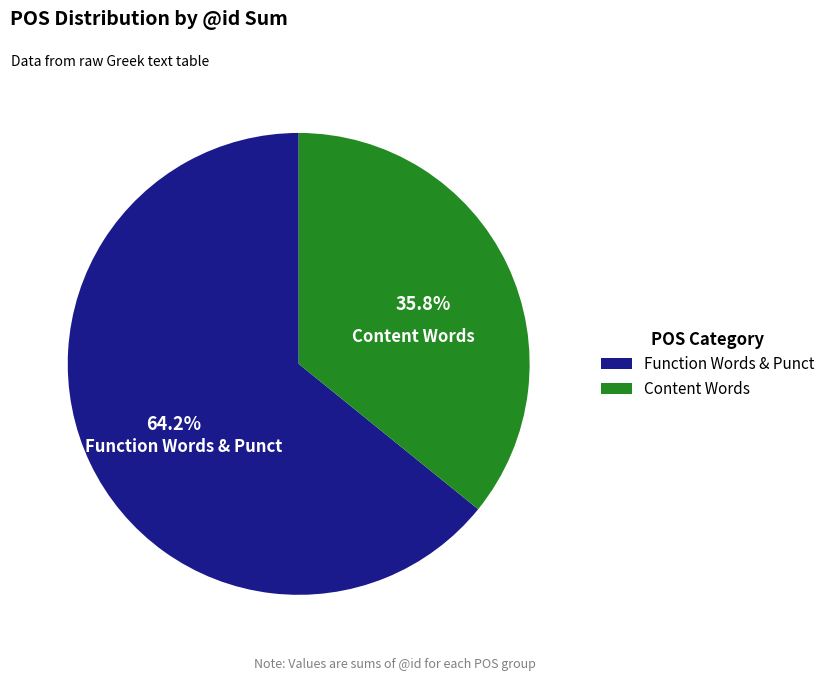

To the nearest percent, what is the average slice percentage?

50%